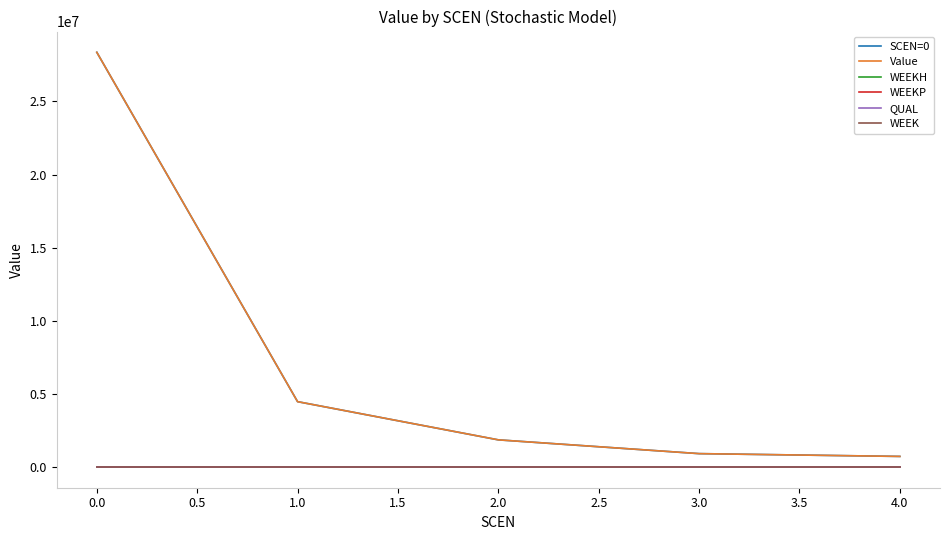

Reading right to left, list all the values displayed in this chart.

SCEN=0: 722465.7	913483.4	1855366.1	4467308.5	28358185.1
Value: 722465.7	913483.4	1855366.1	4467308.5	28358185.1
WEEKH: 0.0	0.0	0.0	0.0	0.0
WEEKP: 0.0	0.0	0.0	0.0	0.0
QUAL: 0.0	0.0	0.0	0.0	0.0
WEEK: 0.0	0.0	0.0	0.0	0.0